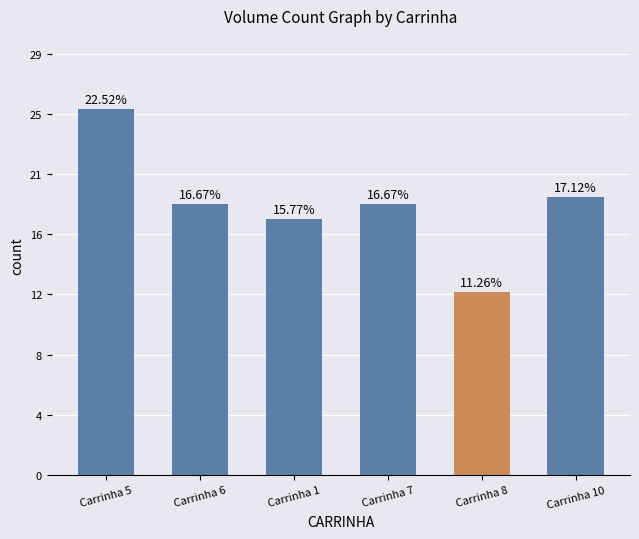

Is it true that the value at Carrinha 6 is 29.3?

False